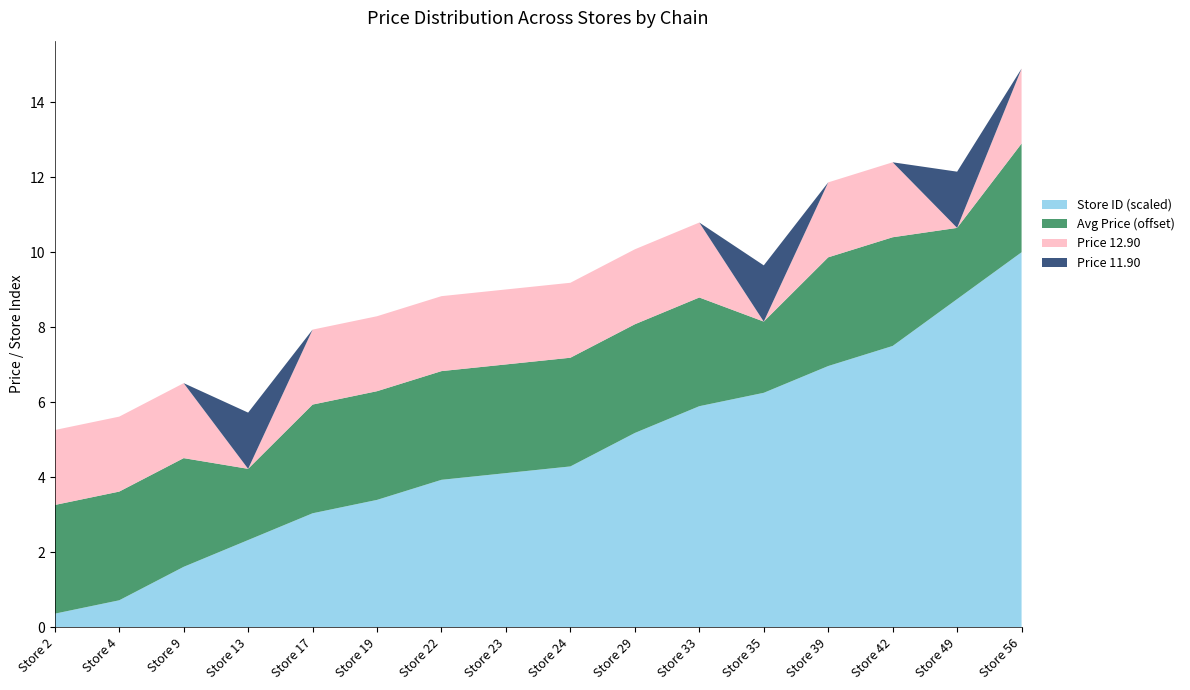

What is the total value across all series at Store 33?

10.8